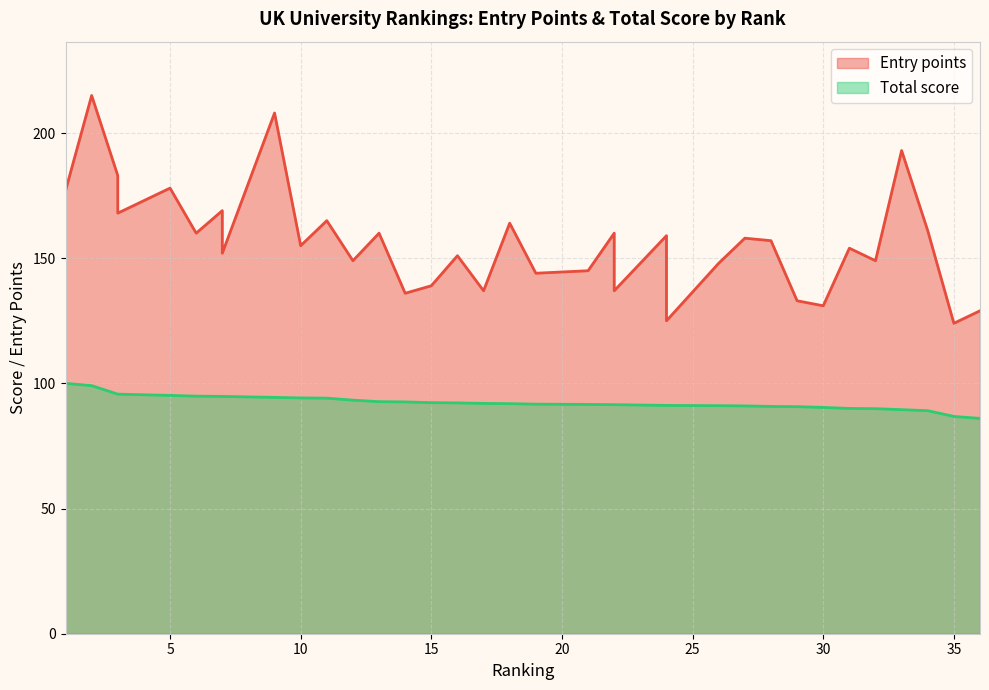

What is the value of the Total score point at the 1st from the left?

100.0